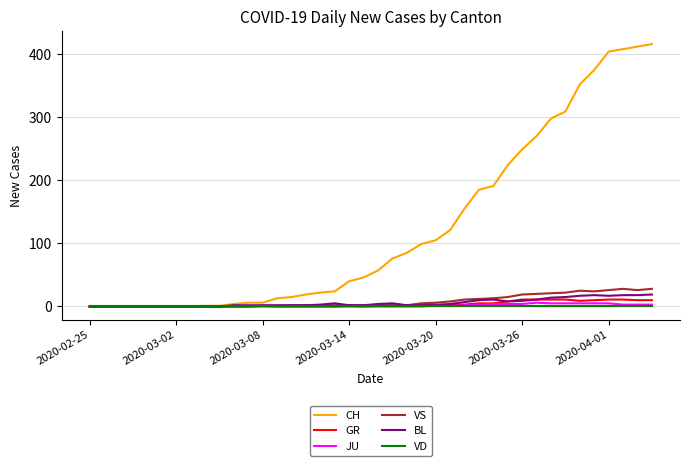

Which series has the widest spread of values?

CH